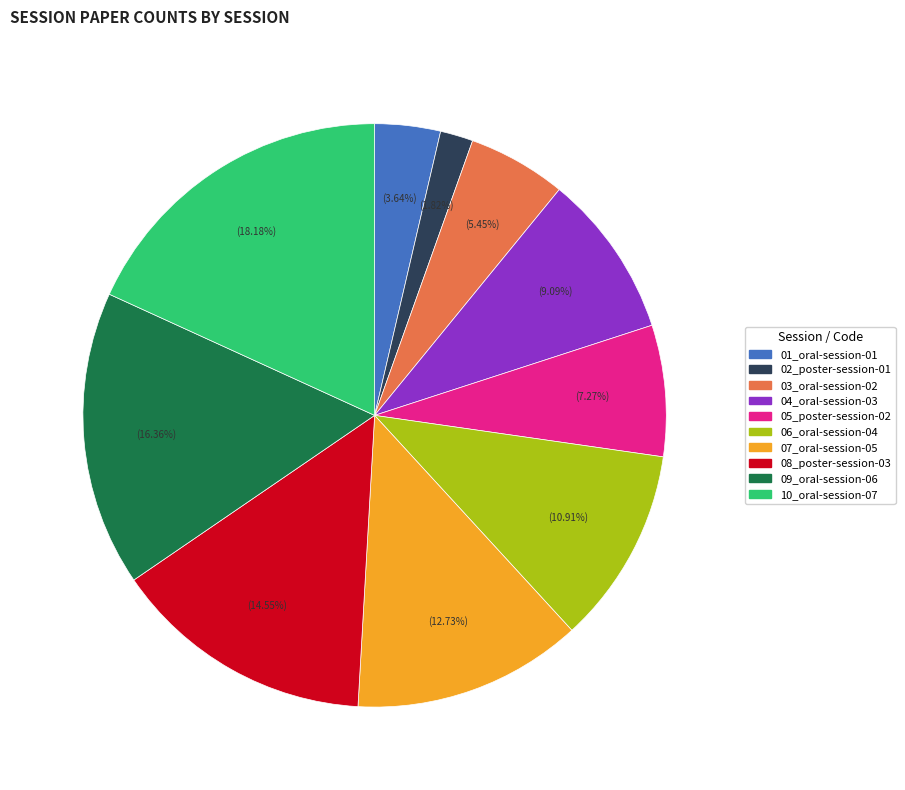

True or false: 03_oral-session-02 accounts for 19% of the total.

False